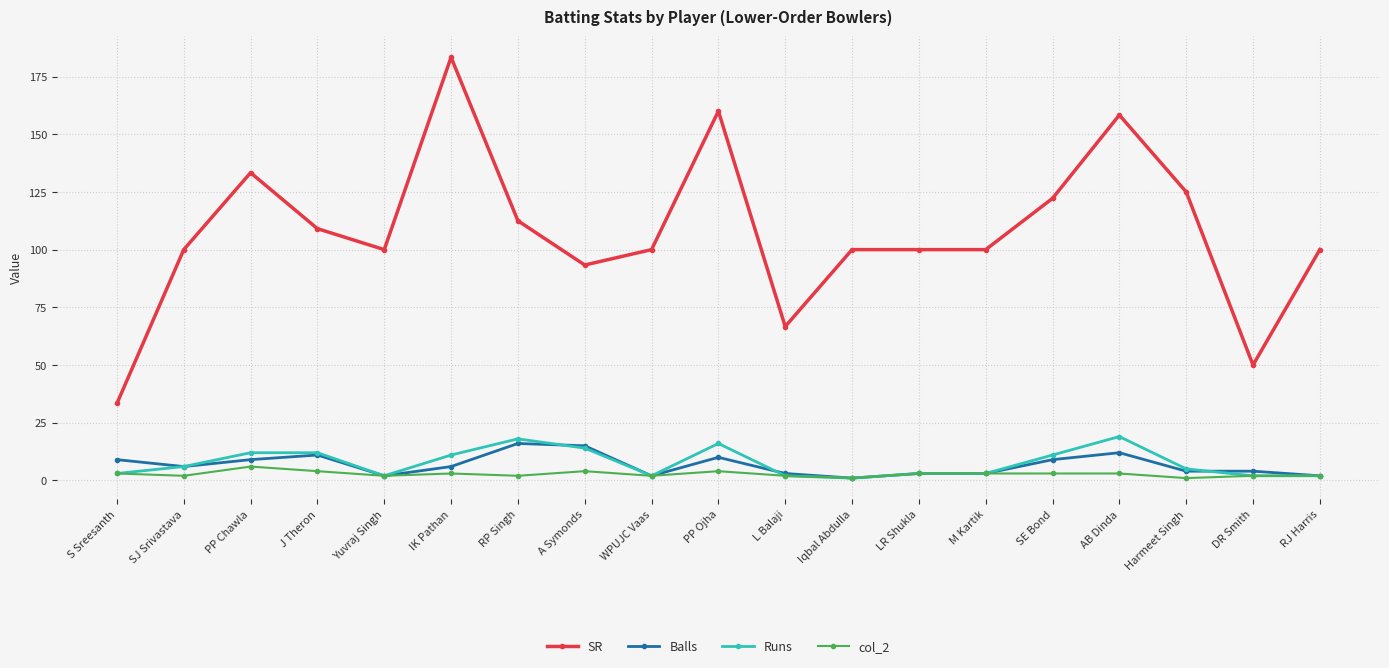

What is the difference between the maximum and minimum values in the Balls series?

15.0